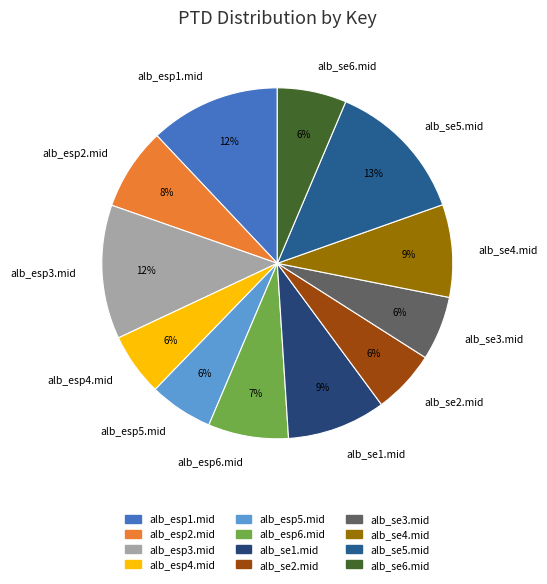

Is the sum of alb_se2.mid and alb_esp2.mid greater than half?

No